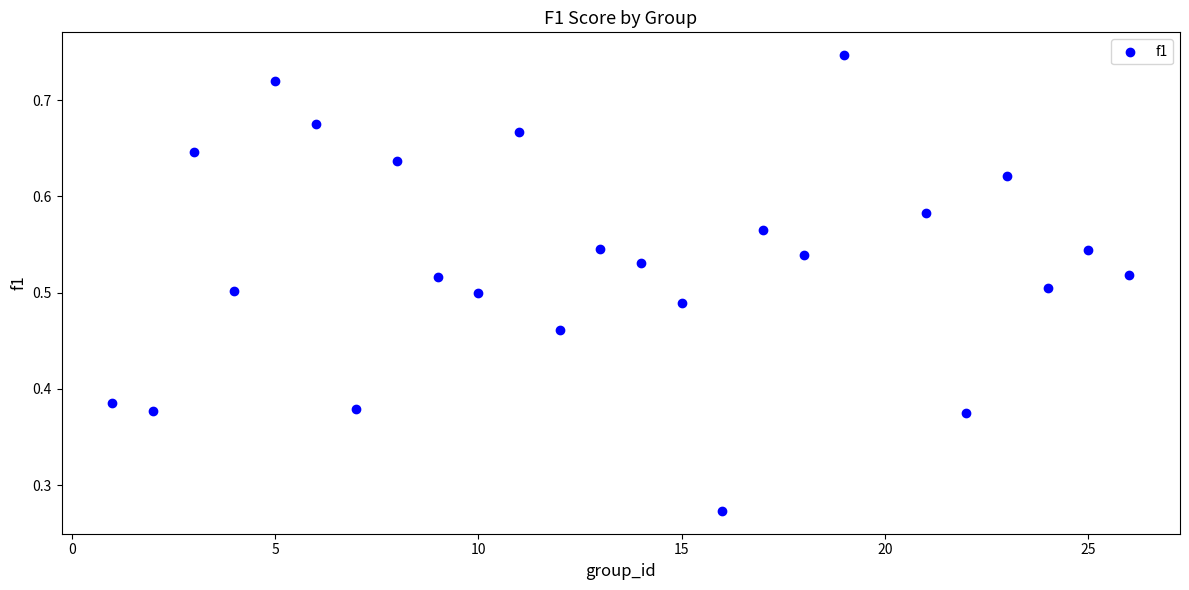

What is the range of X values (max minus min)?

25.0